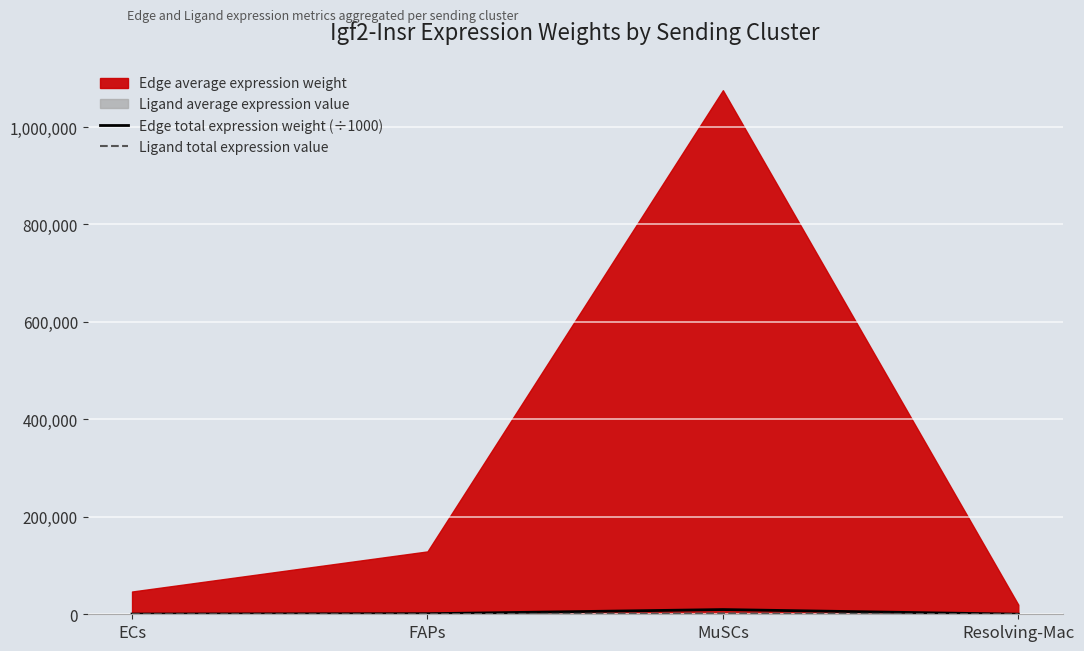

The Edge total expression weight (÷1000) series shows 1161.3 at FAPs. True or false?

True